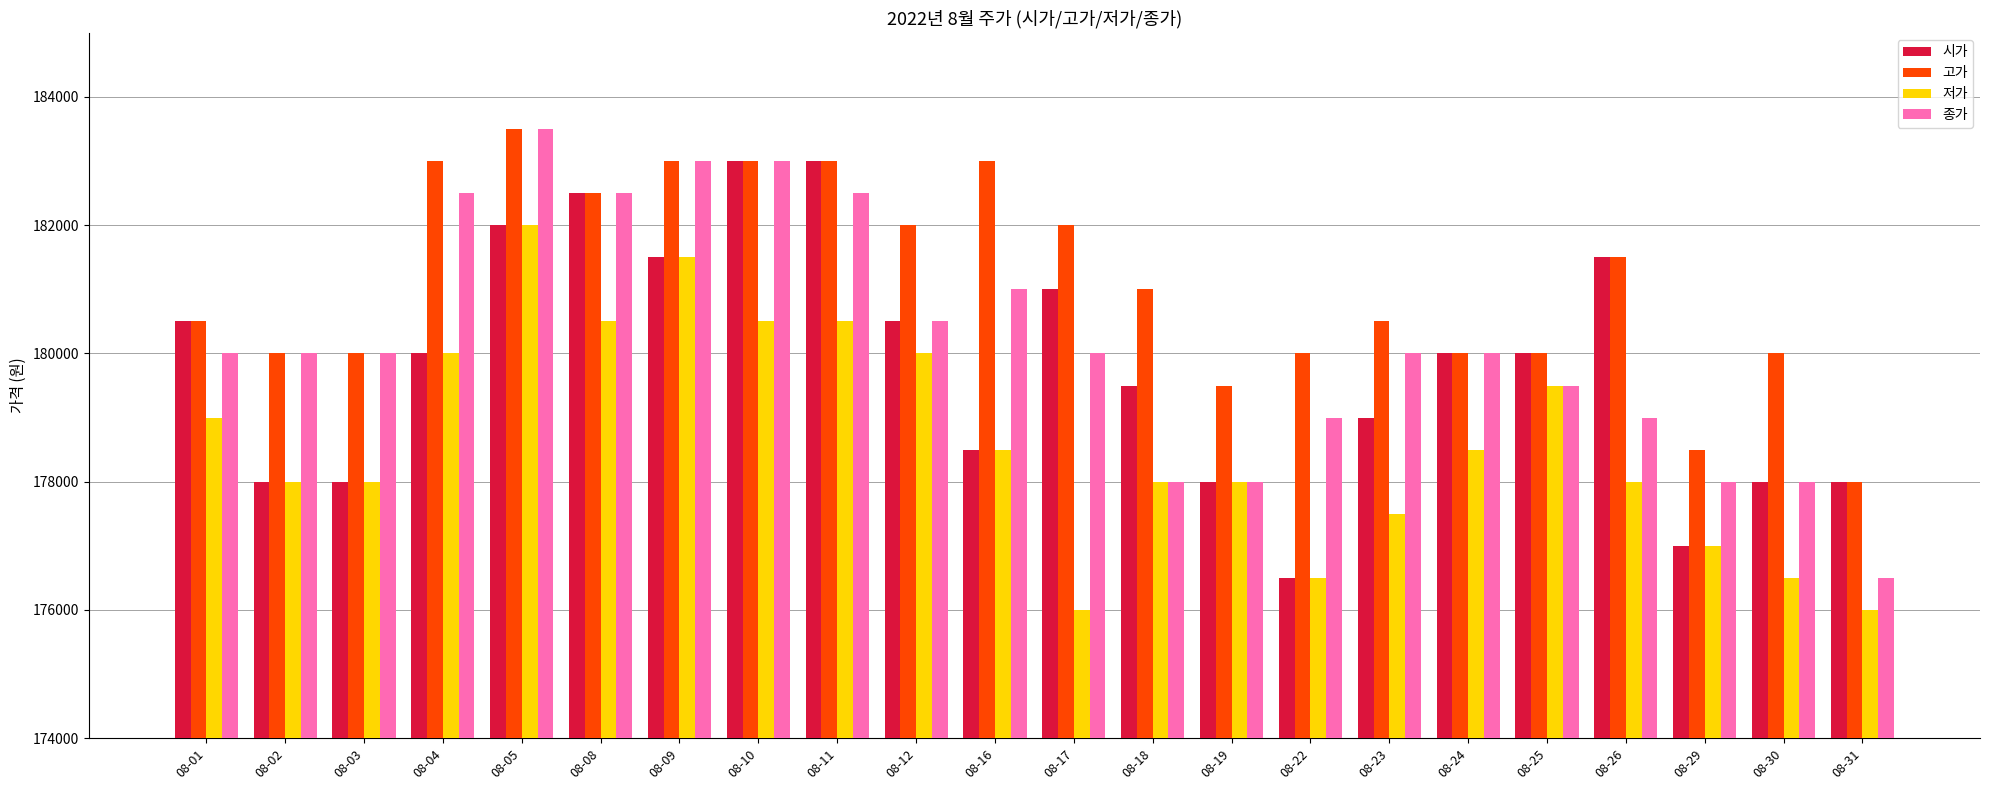

True or false: 저가 has a value of 67150 at 08-23.

False